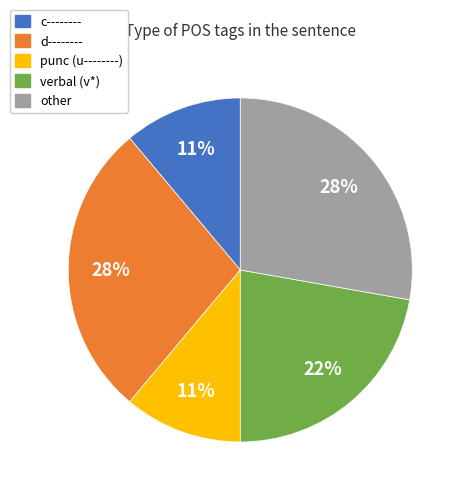

Count the number of slices in the pie.

5